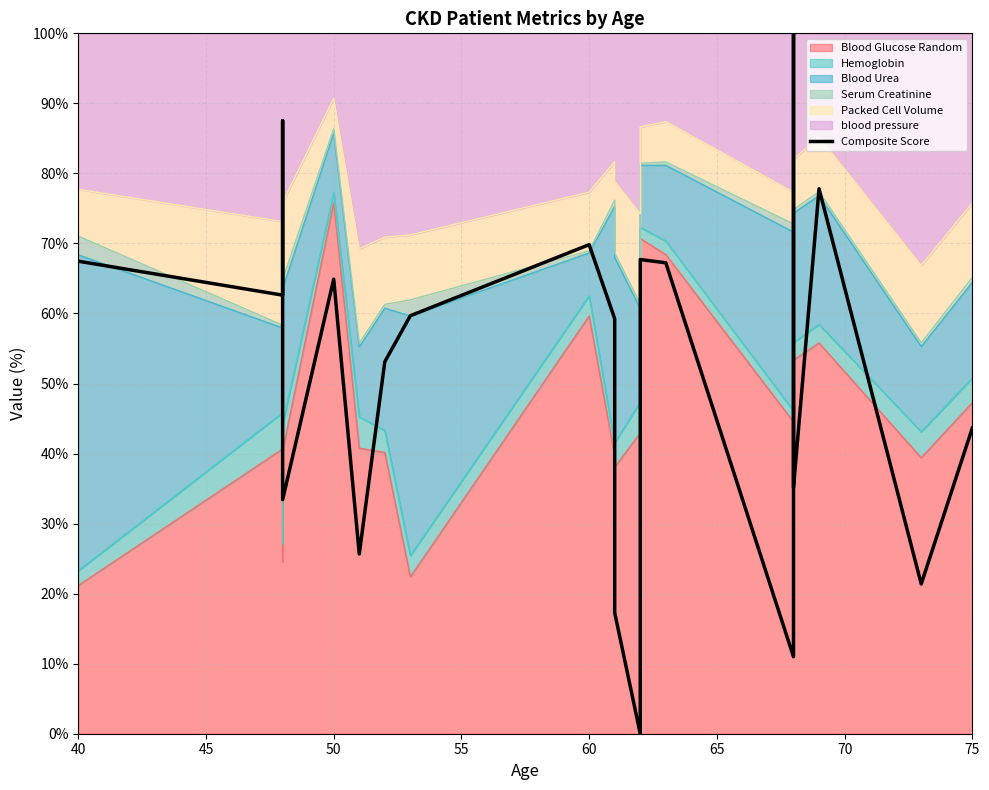

What is the value of the 10th point from the left?

59.2